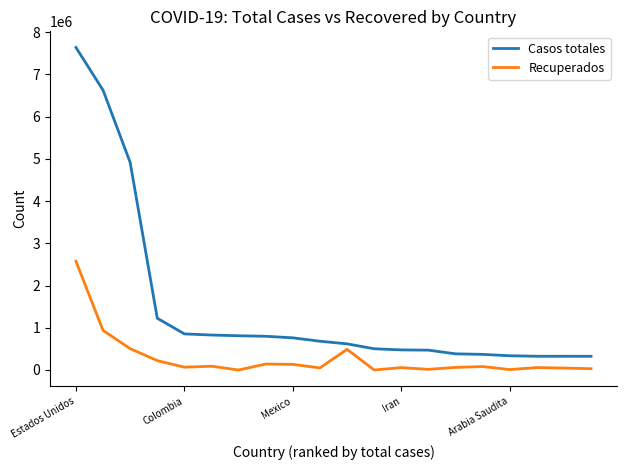

Which series has the widest spread of values?

Casos totales